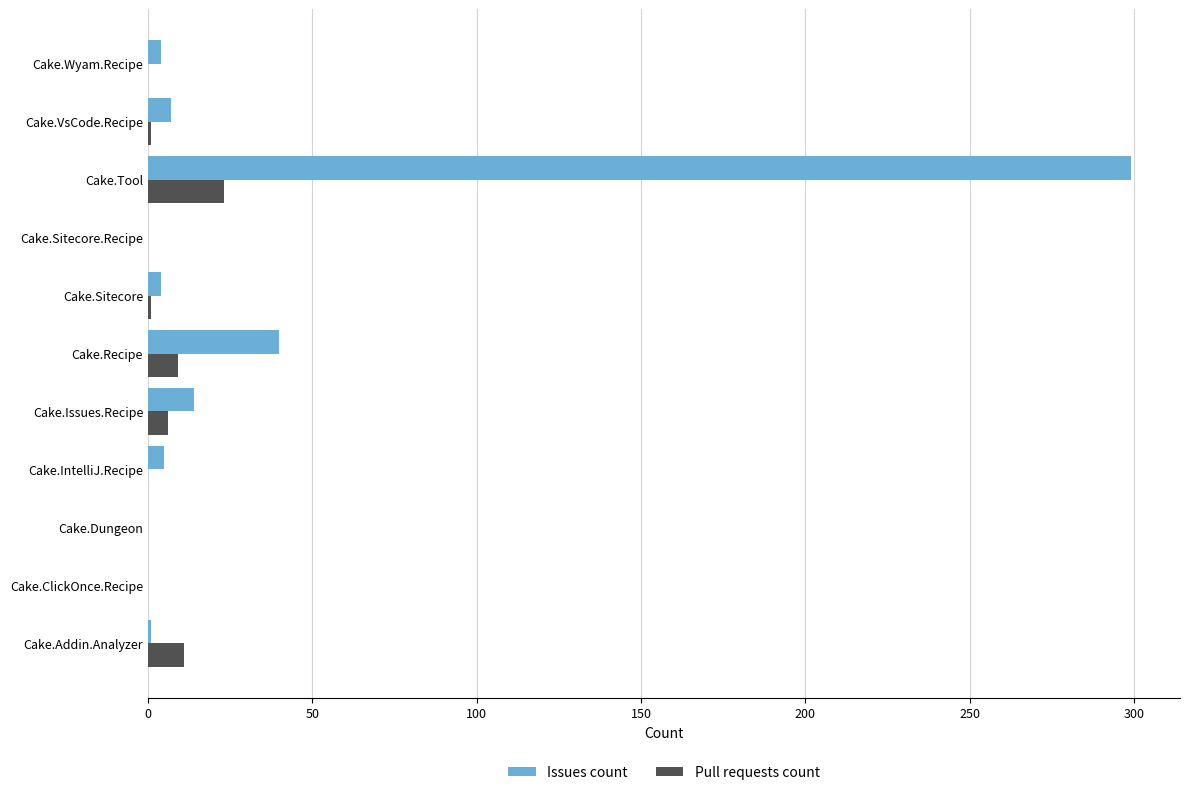

What is the sum of all Pull requests count values?

51